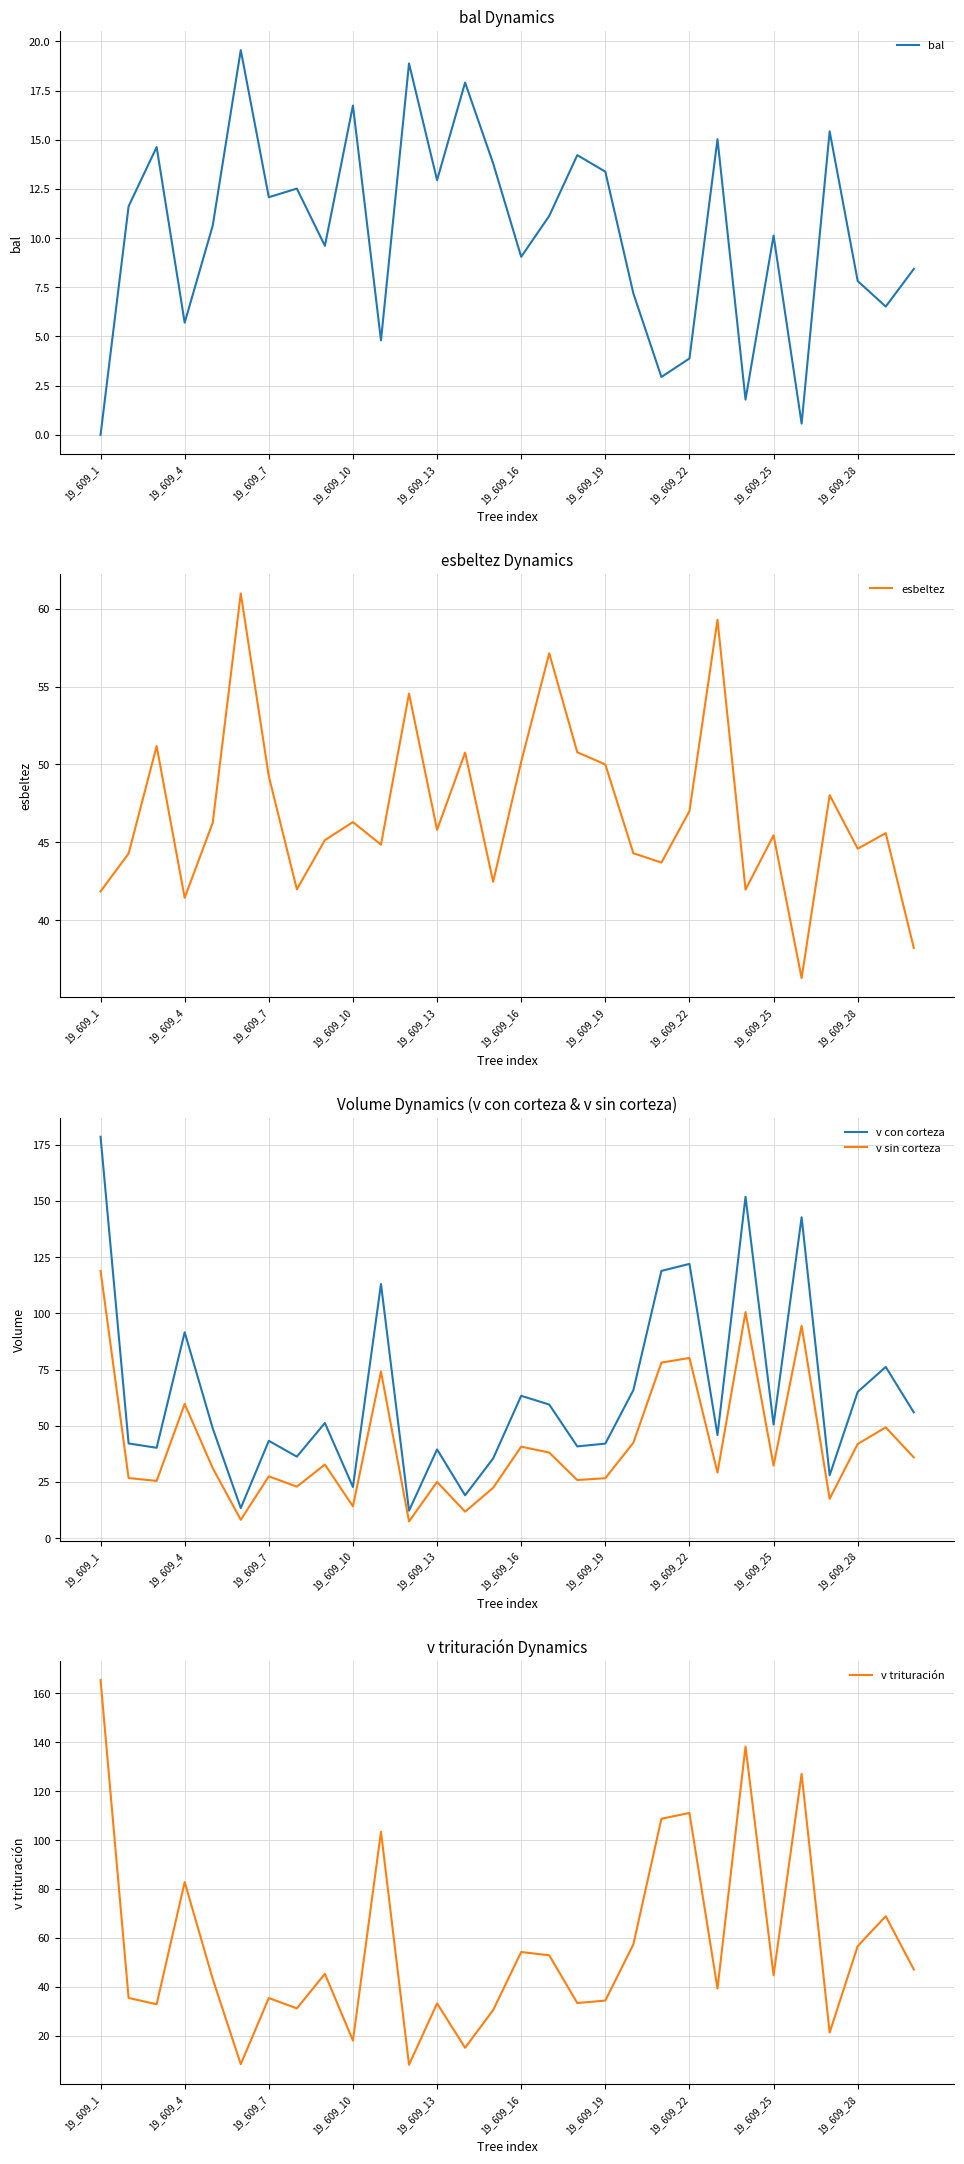

What is the difference between the maximum and minimum values in the v sin corteza series?

111.5